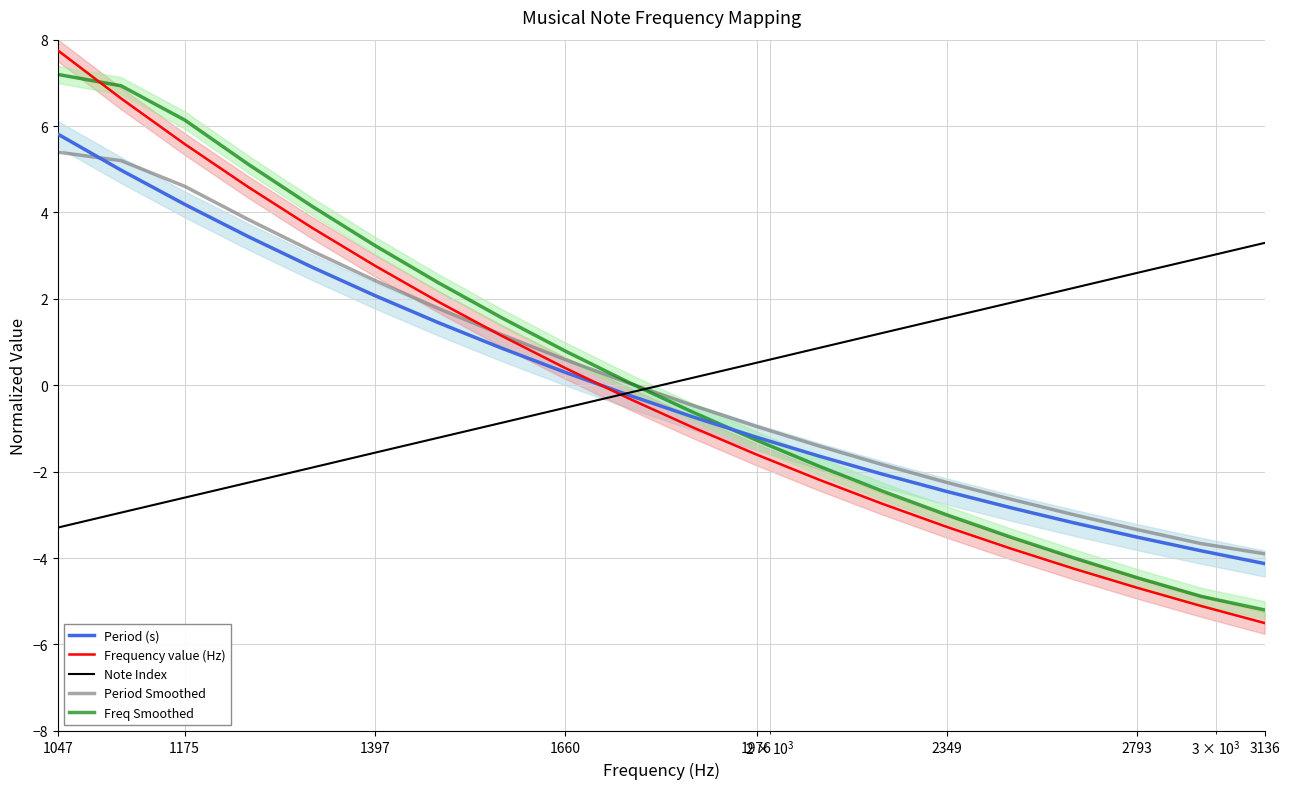

What is the average value of the Period Smoothed series?

0.2